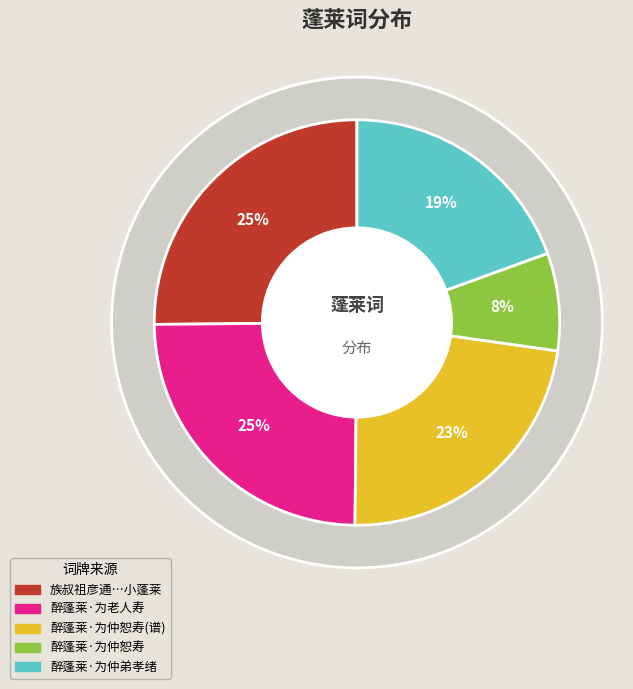

Rank the categories by value from lowest to highest.

醉蓬莱·为仲恕寿梁保三丈七十, 醉蓬莱  为仲弟孝绪用叶少蕴上巳韵, 醉蓬莱 为仲恕寿梁保三丈七十，谱求圣, 醉蓬莱 为老人寿, 族叔祖彦通所居宛在水中央名之曰小蓬莱为作长句